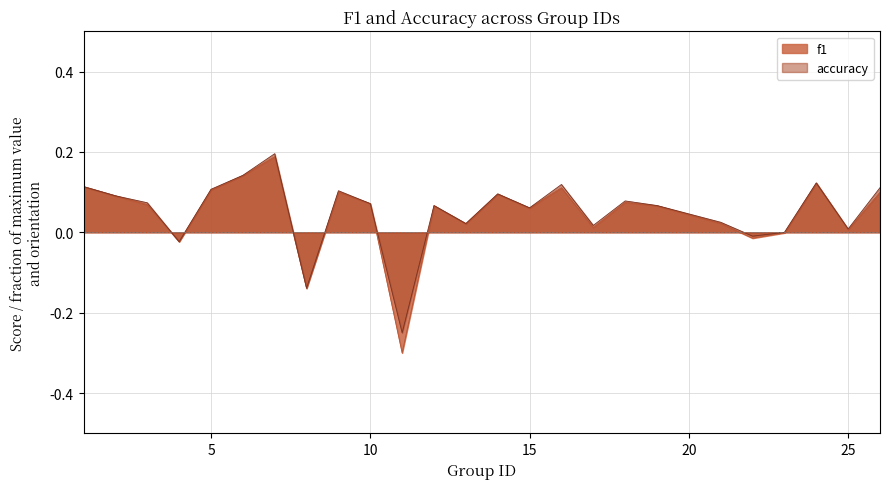

Which series has the widest spread of values?

f1